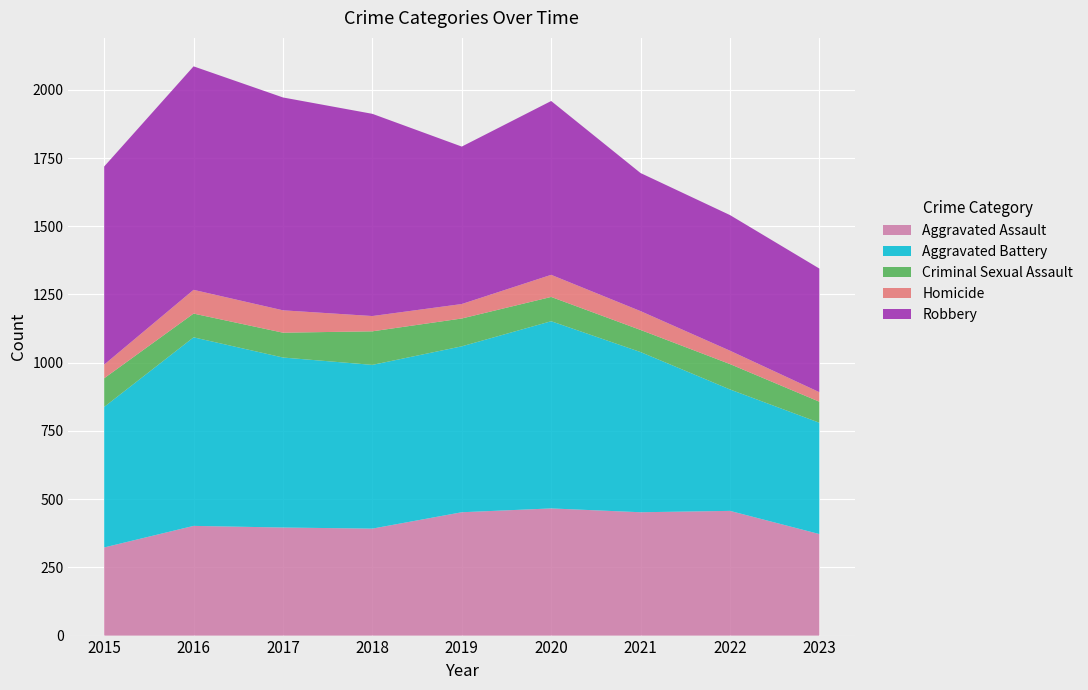

Reading left to right, extract all data points from this chart.

Aggravated Assault: 323	402	396	392	452	466	452	457	372
Aggravated Battery: 515	691	623	600	608	686	587	445	408
Criminal Sexual Assault: 105	87	91	123	102	89	81	93	77
Homicide: 50	87	82	56	53	81	69	49	35
Robbery: 726	819	780	741	577	637	506	497	453